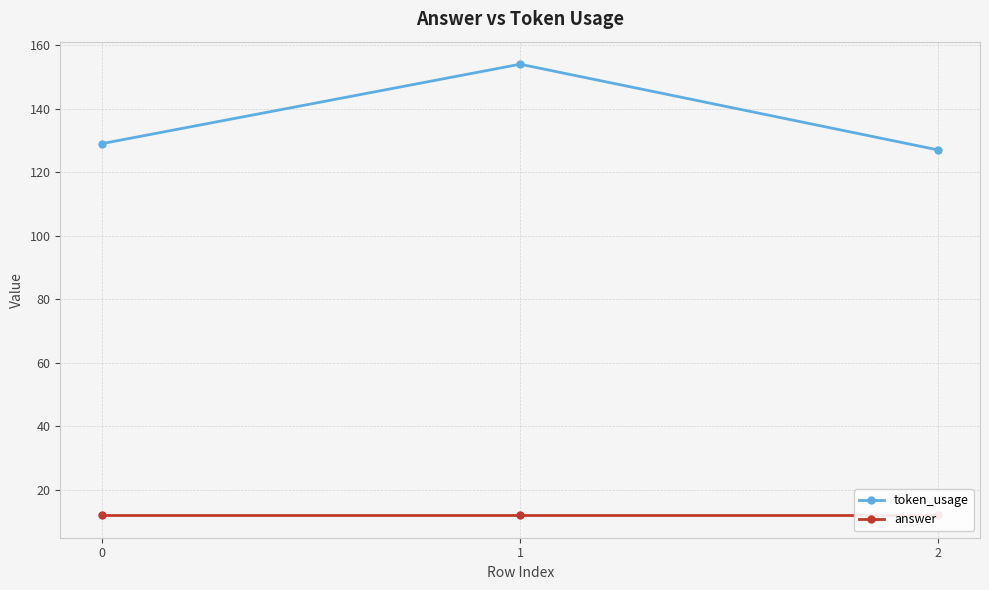

How many values in the token_usage series exceed 129?

1